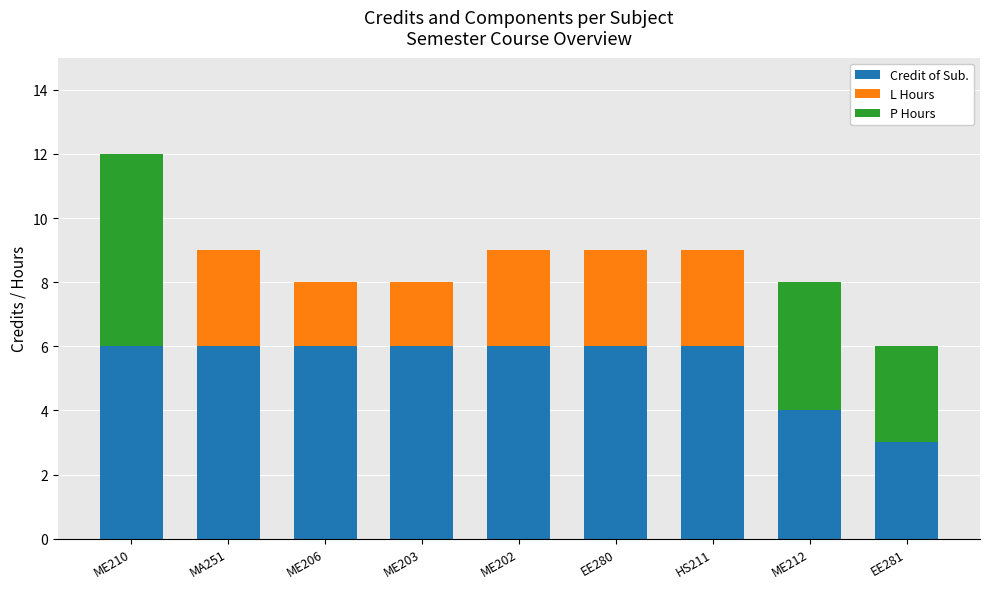

At which category is the sum across all series the highest?

ME210